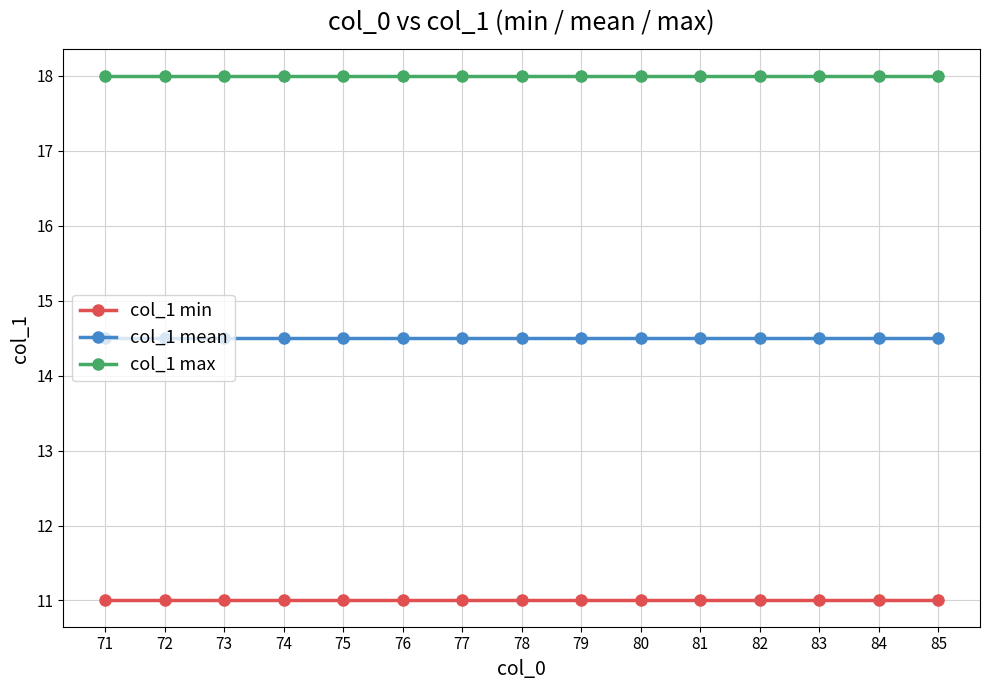

How many lines are shown in the chart?

3